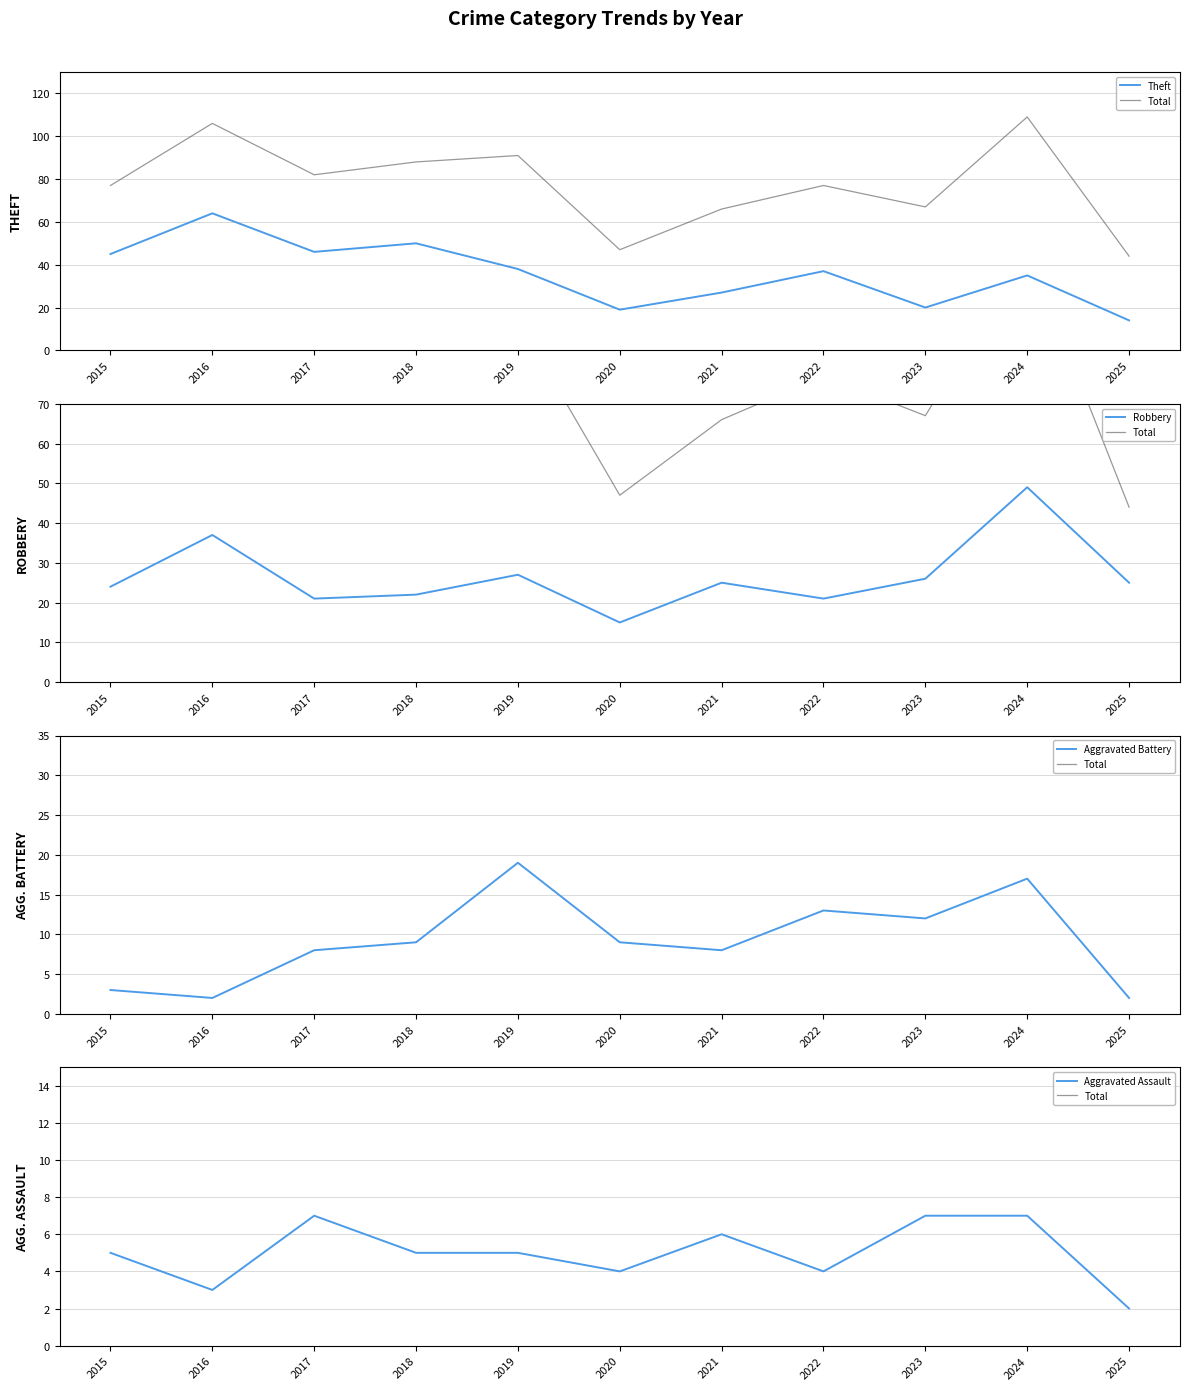

What is the approximate value of Robbery at 2025, to the nearest 5?

25